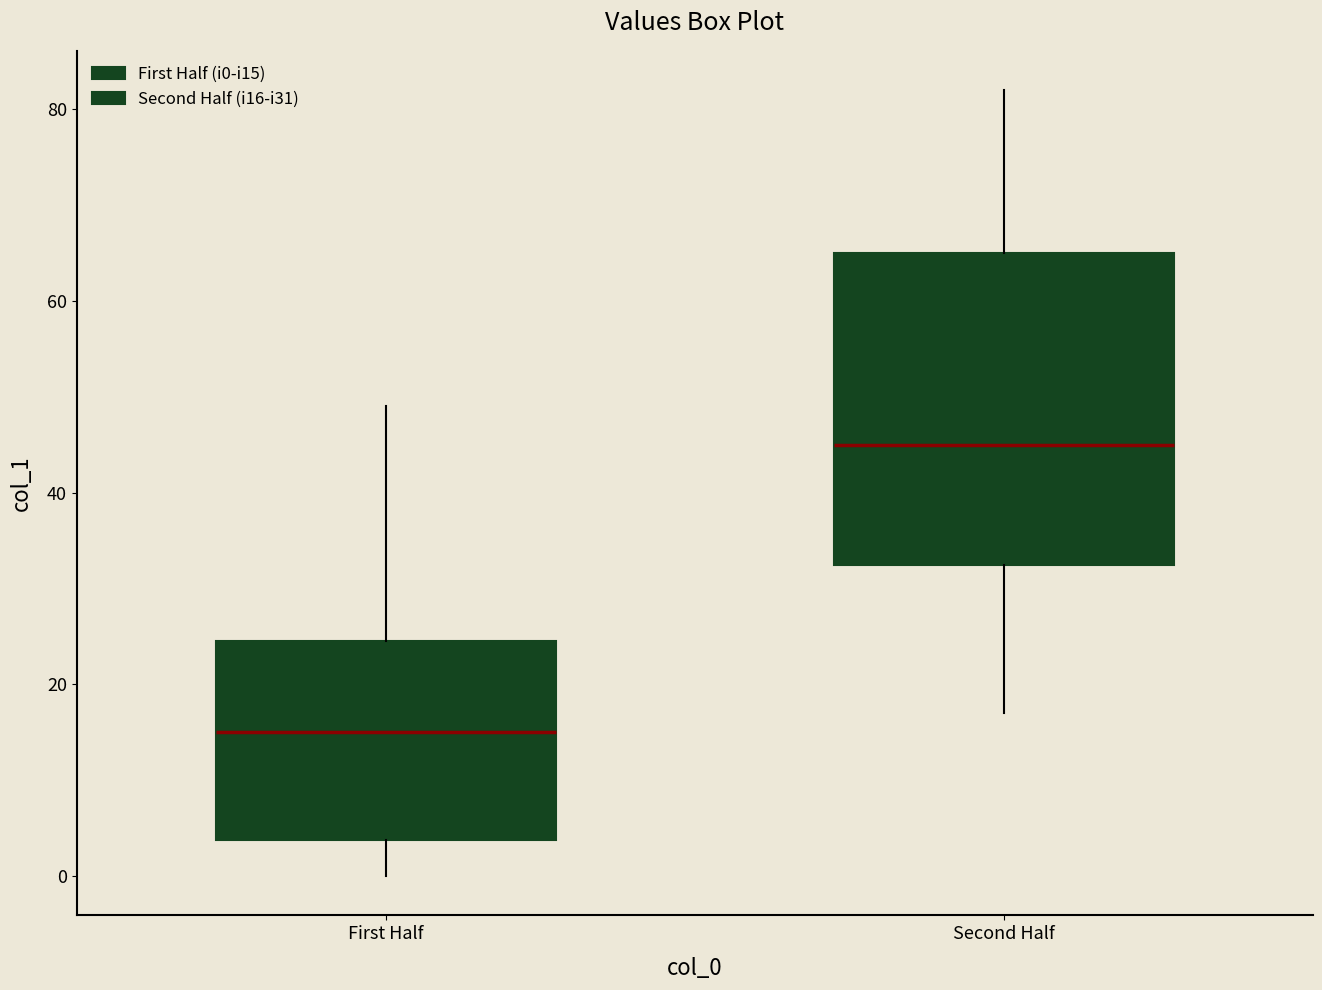

Reading left to right, read every box against the y-axis: the position of its median line, the range the box covers, and the ends of its whiskers. The values are not printed on the chart, so give them approximately, as read against the axis.

First Half: median 16, box 4 to 24, whiskers 0 to 50
Second Half: median 46, box 32 to 66, whiskers 18 to 82